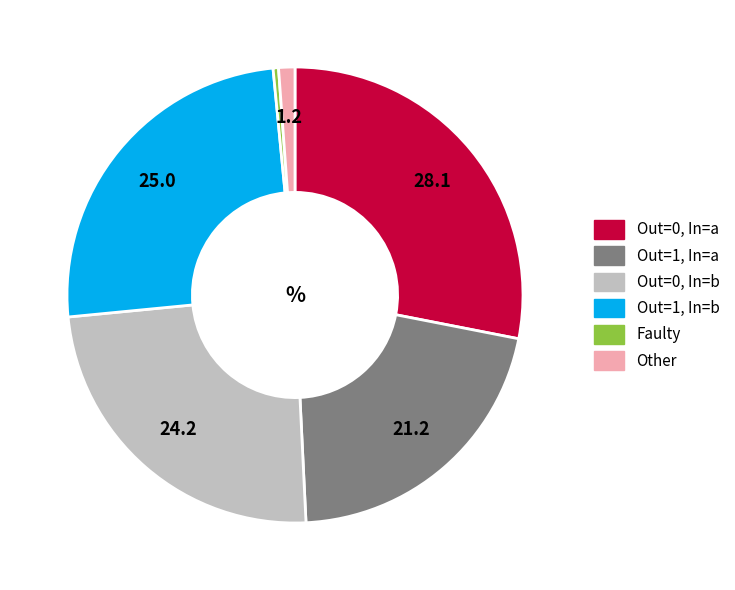

How many slices are in this pie chart?

6